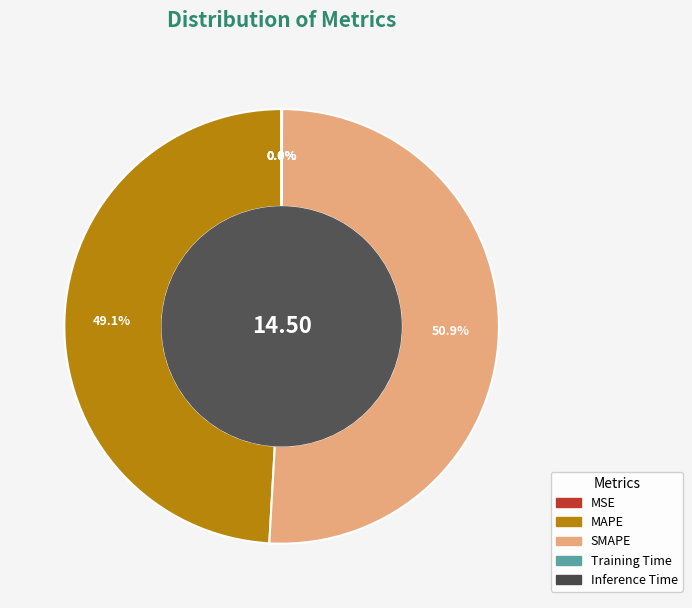

What portion of the pie excludes SMAPE?

49.1%